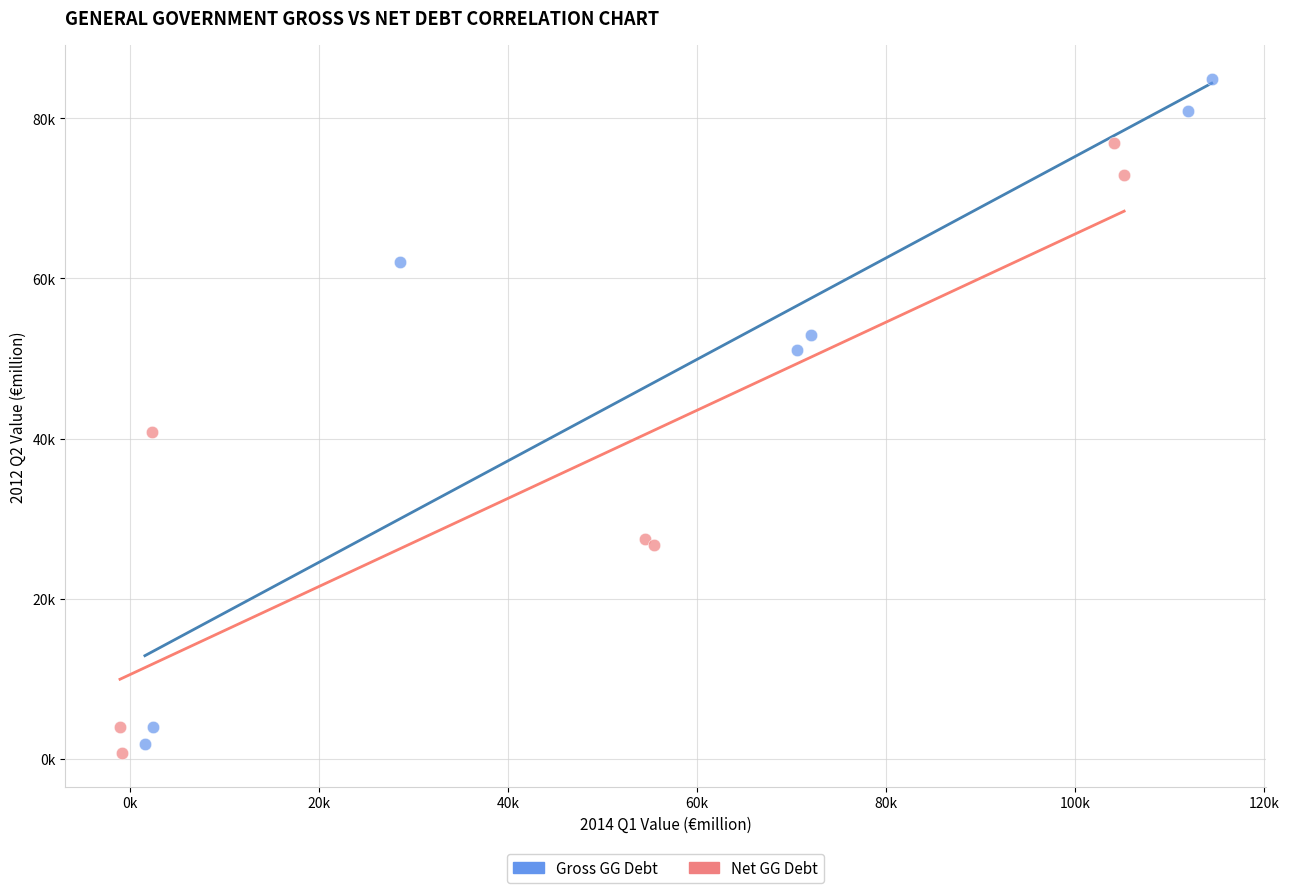

Which series has the largest Y range (max minus min)?

Gross GG Debt